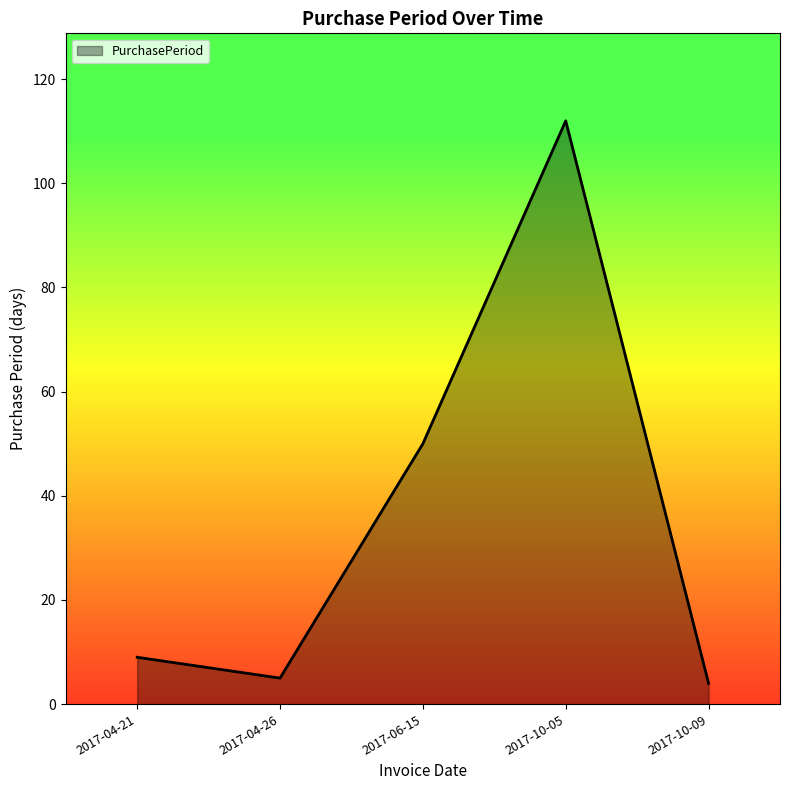

How many interior local peaks (higher than both neighbors) does the data have?

1